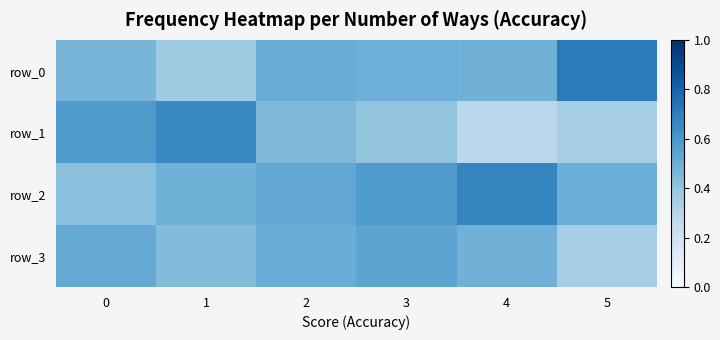

Rank the series by their average value, from highest to lowest.

row_2, row_0, row_3, row_1